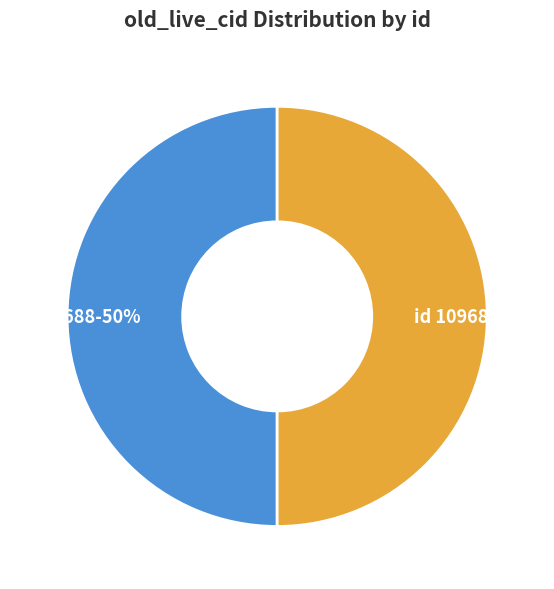

To the nearest percent, what is the average slice percentage?

50%